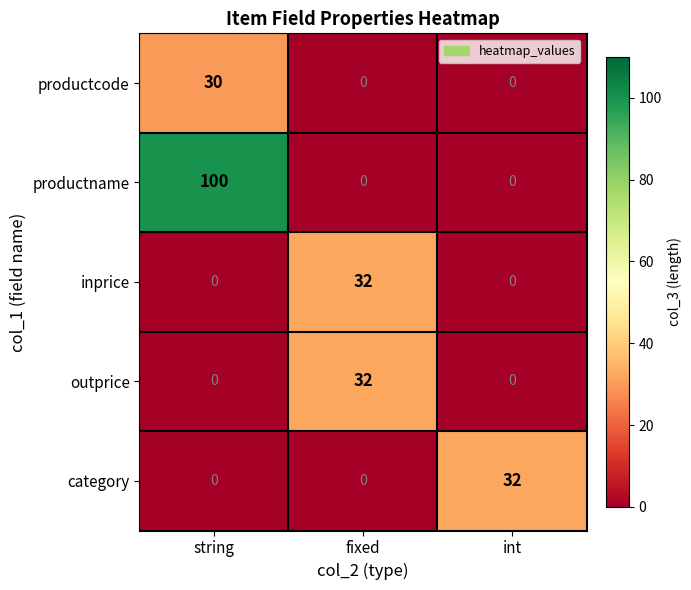

Reading left to right, transcribe all the data shown in this chart.

productcode: string=30	fixed=0	int=0
productname: string=100	fixed=0	int=0
inprice: string=0	fixed=32	int=0
outprice: string=0	fixed=32	int=0
category: string=0	fixed=0	int=32